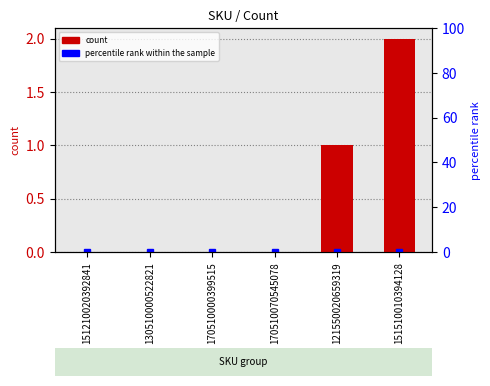

How many values exceed 0?

2